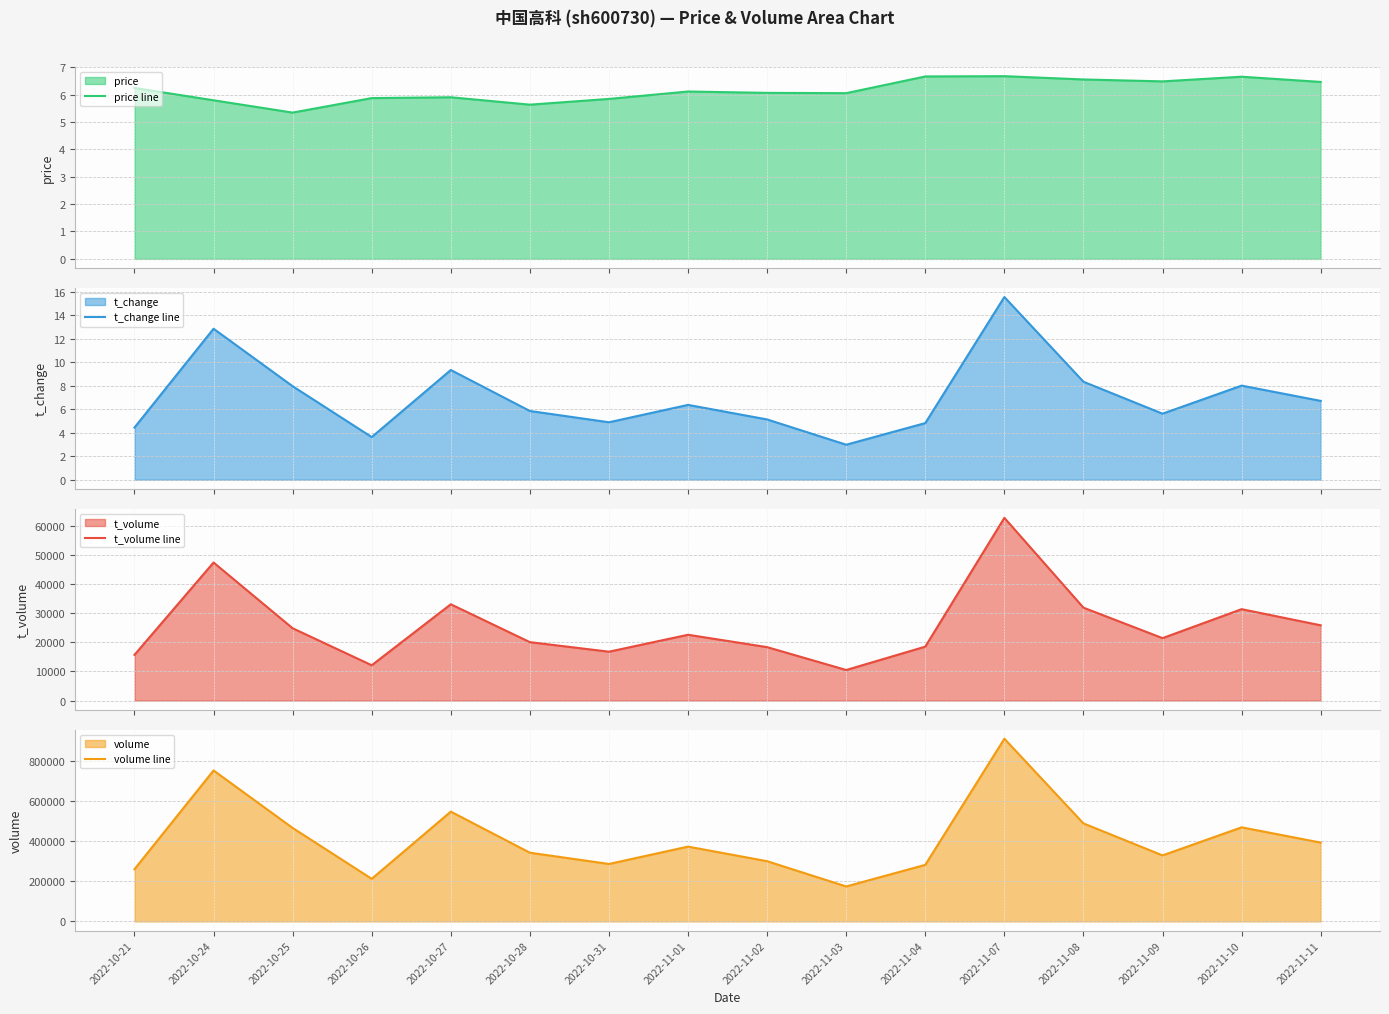

Does the chart have visible grid lines?

Yes